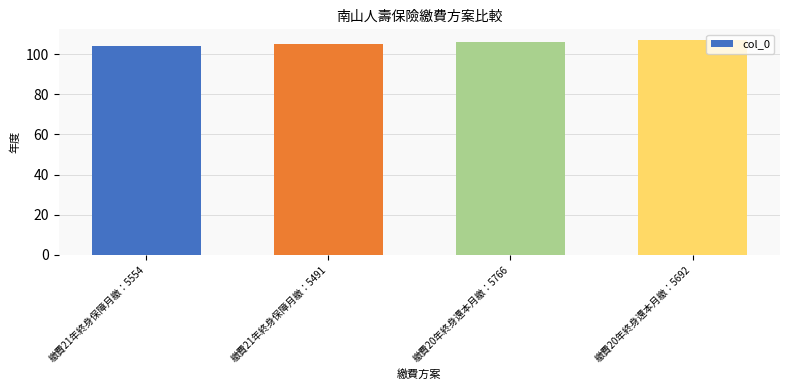

How many data points are less than 106?

2